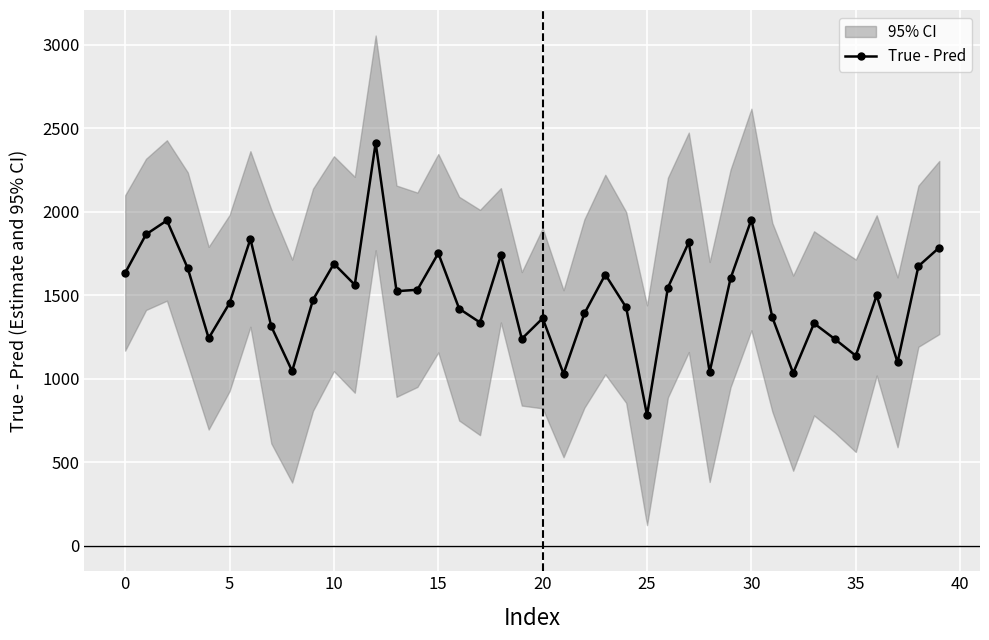

True or false: True - Pred has more than 2 interior local peaks.

True